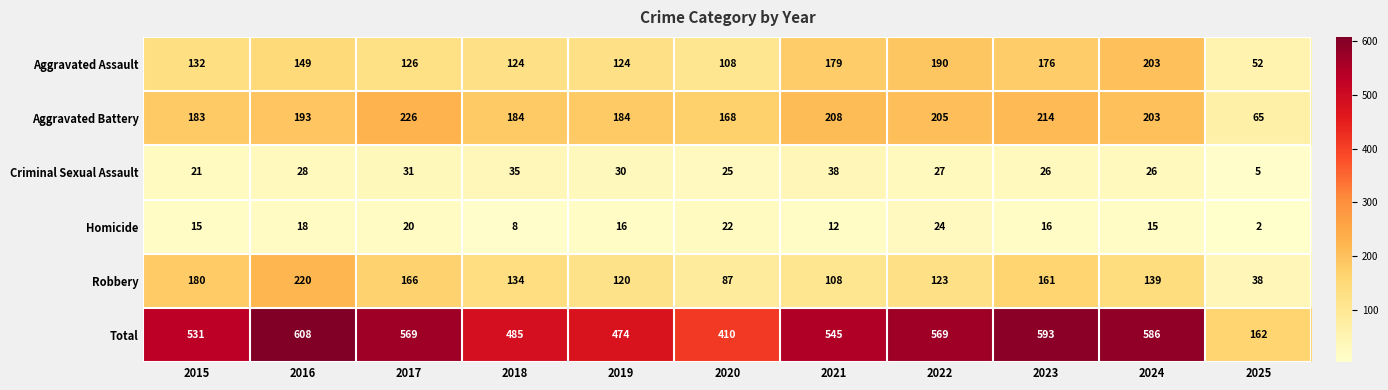

At how many categories does at least one series exceed 42?

11